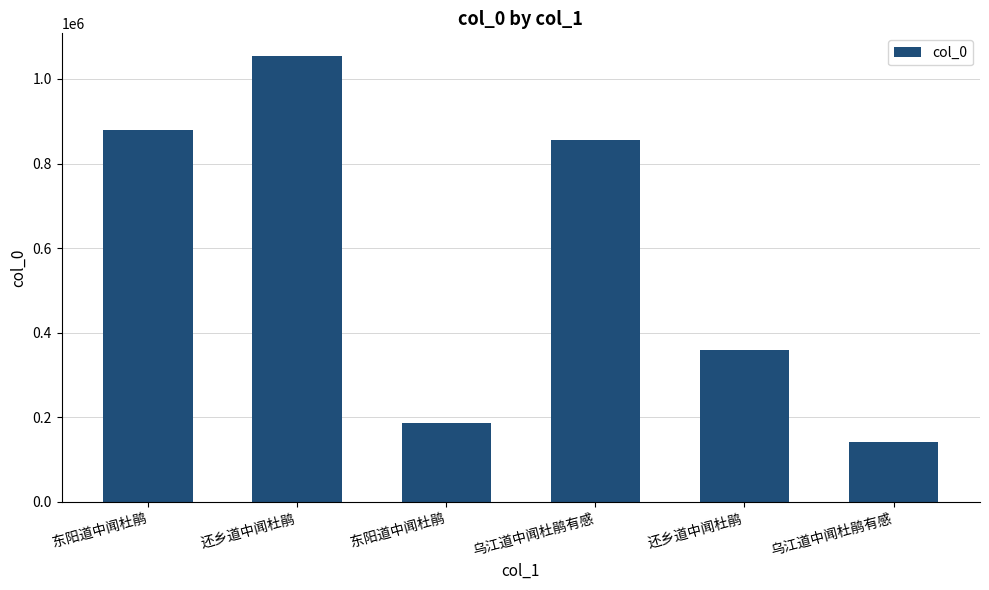

How many bars are there in total?

6